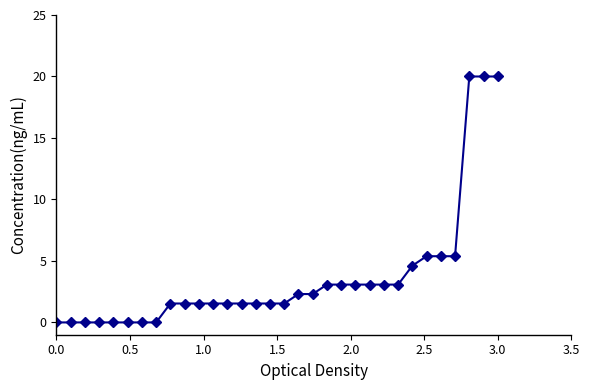

What is the difference between the maximum and second lowest values?

20.0